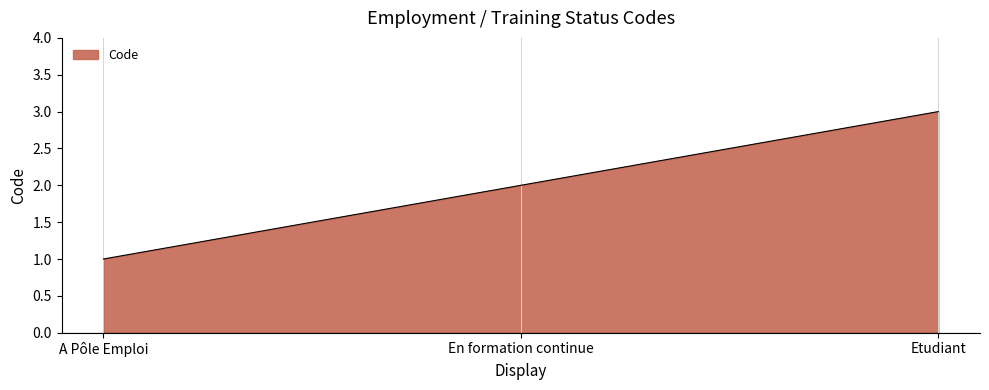

True or false: the data shows 3 at Etudiant.

True